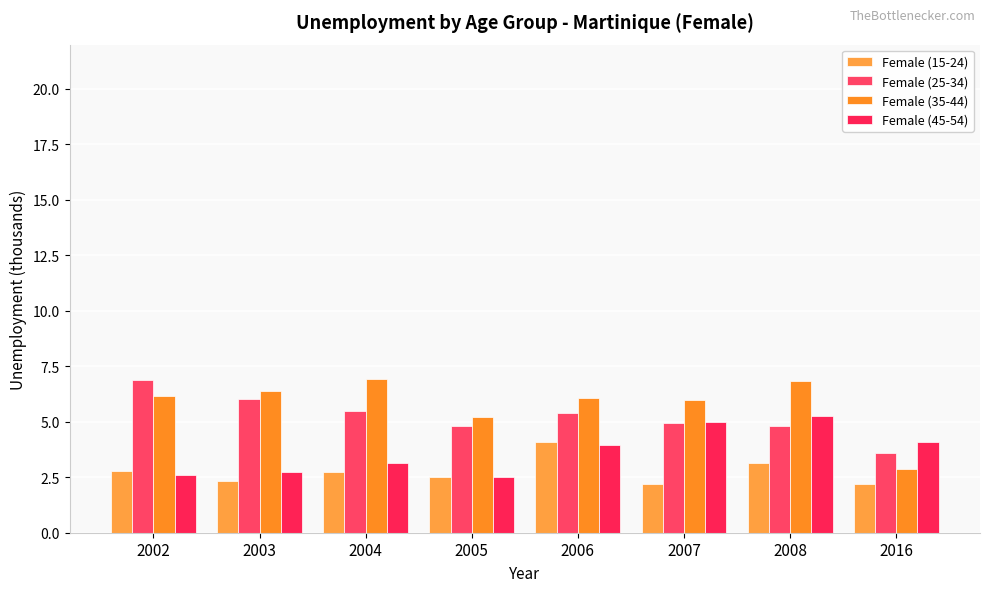

Reading left to right, extract all data points from this chart.

Female (15-24): 2002=2.8	2003=2.3	2004=2.7	2005=2.5	2006=4.1	2007=2.2	2008=3.1	2016=2.2
Female (25-34): 2002=6.9	2003=6.0	2004=5.5	2005=4.8	2006=5.4	2007=5.0	2008=4.8	2016=3.6
Female (35-44): 2002=6.2	2003=6.4	2004=6.9	2005=5.2	2006=6.1	2007=6.0	2008=6.9	2016=2.9
Female (45-54): 2002=2.6	2003=2.8	2004=3.1	2005=2.5	2006=3.9	2007=5.0	2008=5.3	2016=4.1